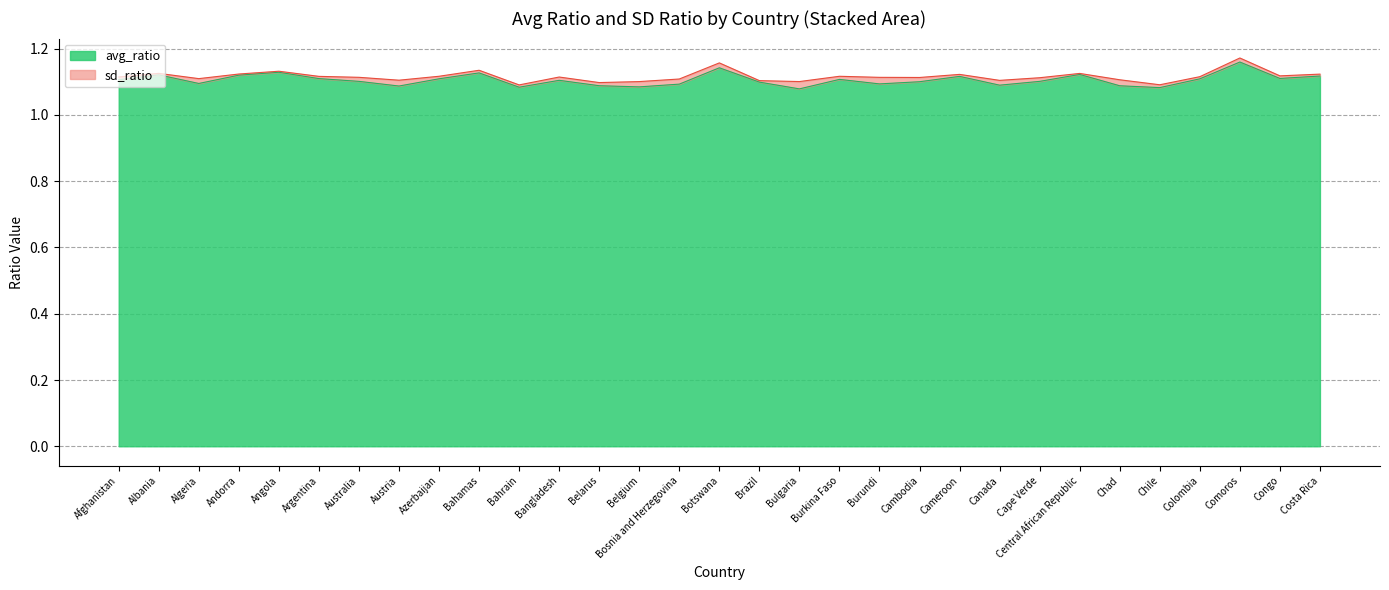

Rank the categories by value from highest to lowest.

Comoros, Botswana, Angola, Bahamas, Central African Republic, Albania, Andorra, Costa Rica, Cameroon, Congo, Argentina, Azerbaijan, Colombia, Burkina Faso, Afghanistan, Bangladesh, Australia, Cape Verde, Cambodia, Brazil, Algeria, Burundi, Bosnia and Herzegovina, Canada, Belarus, Chad, Austria, Belgium, Bahrain, Chile, Bulgaria